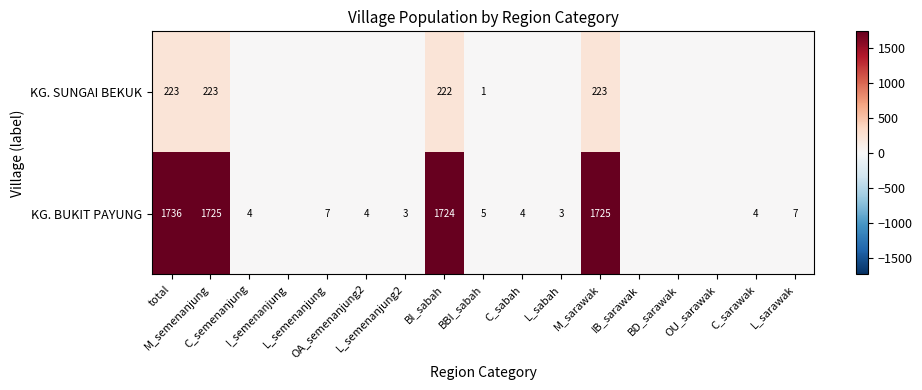

Which series has the largest total across all categories?

KG. BUKIT PAYUNG